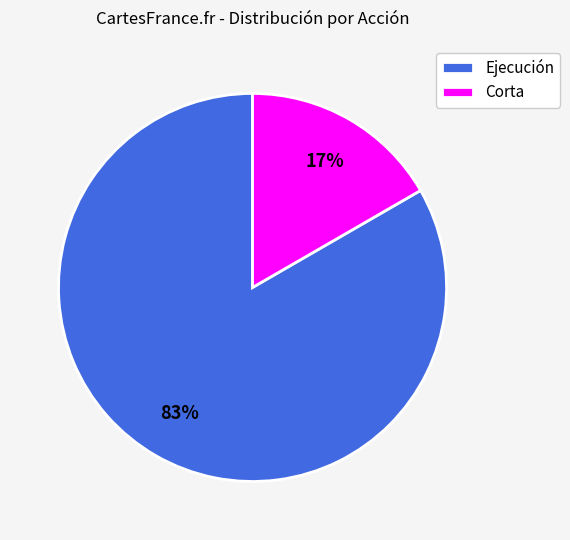

To the nearest percent, what is the average slice percentage?

50%